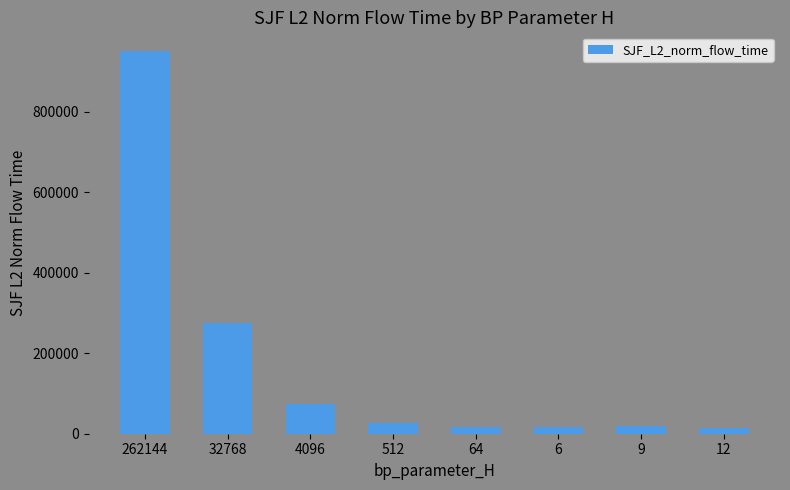

Is it true that the value at 262144 is 950446.7?

True